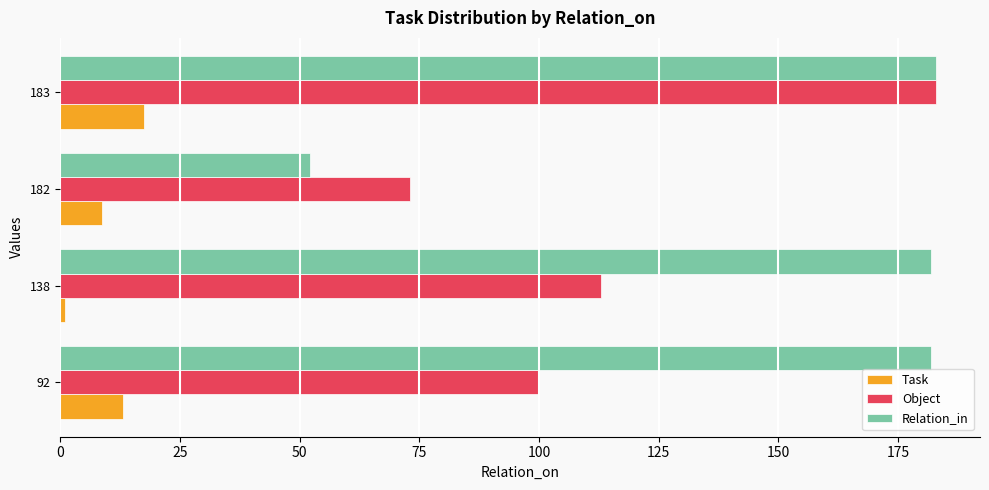

What is the smallest value displayed?

1.0